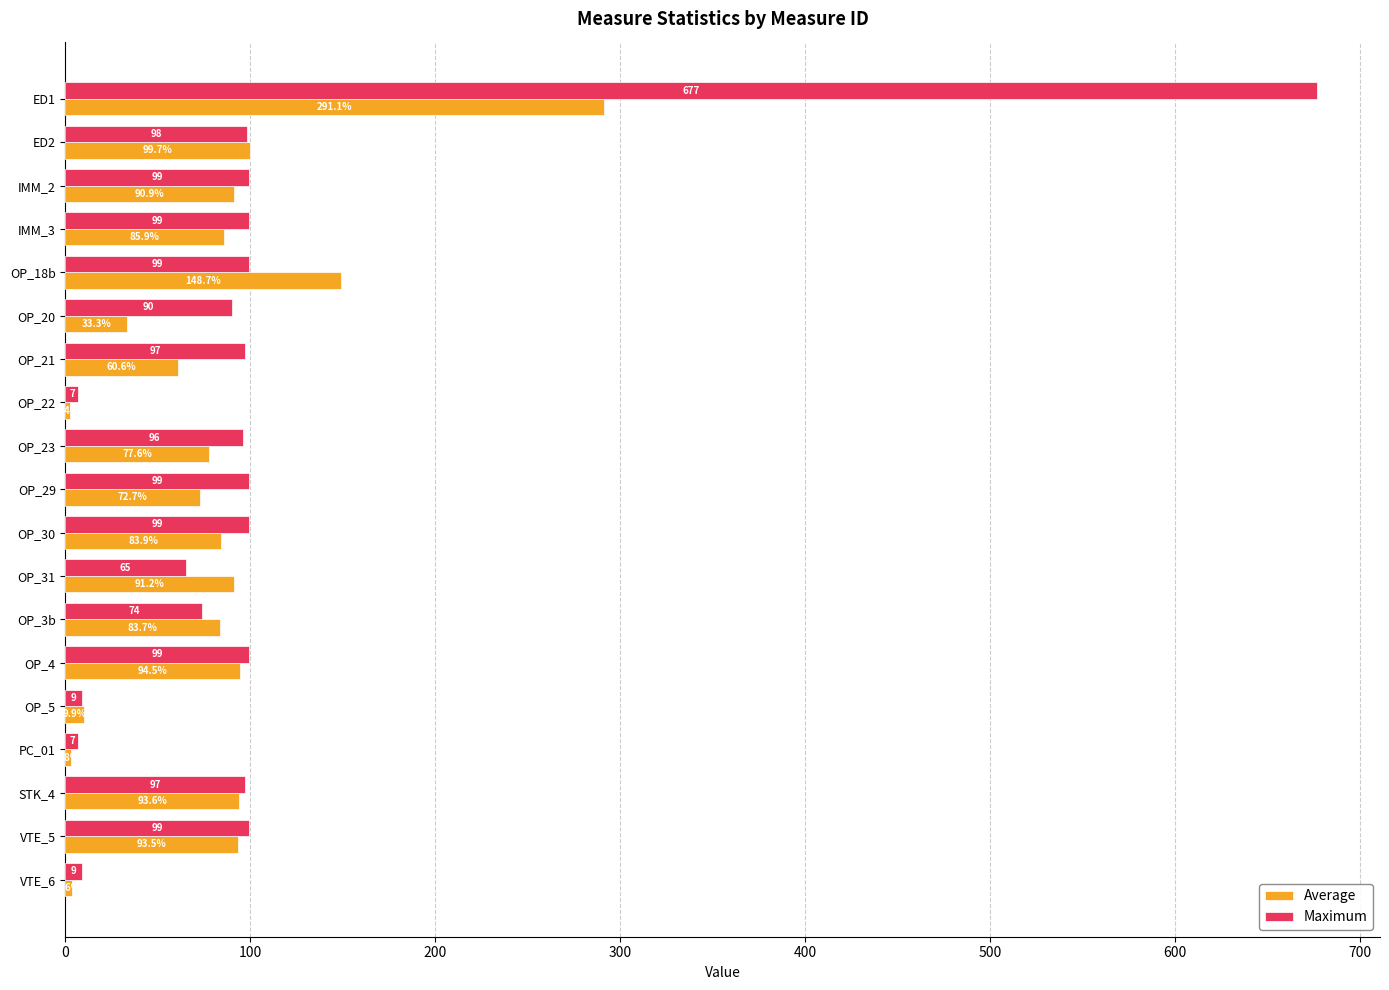

Rank the series by their maximum value, from highest to lowest.

Maximum, Average